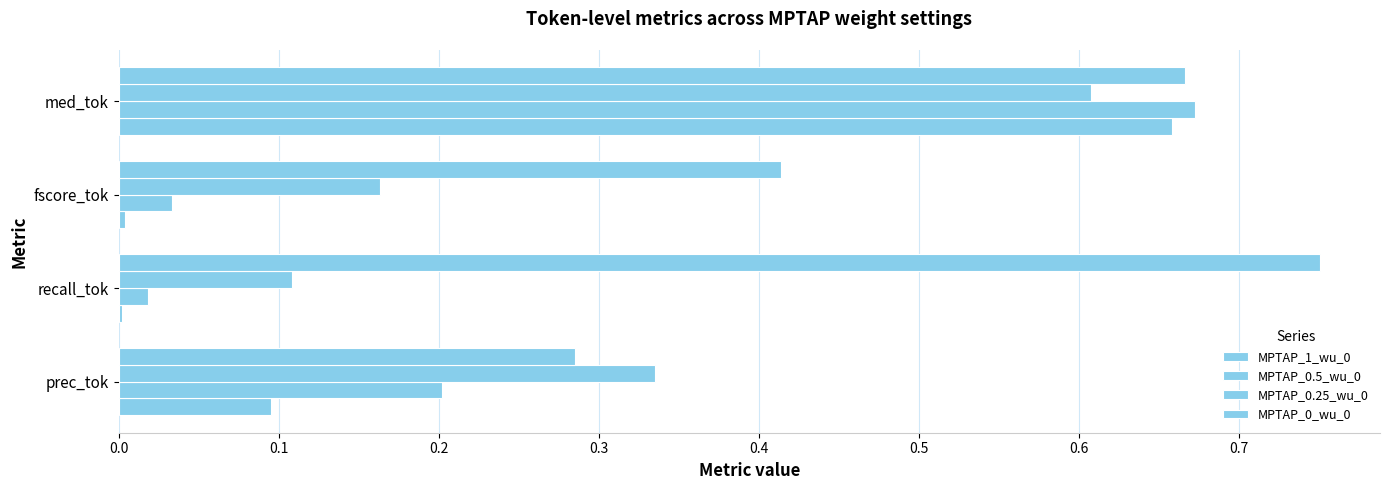

How many series are shown in this chart?

4